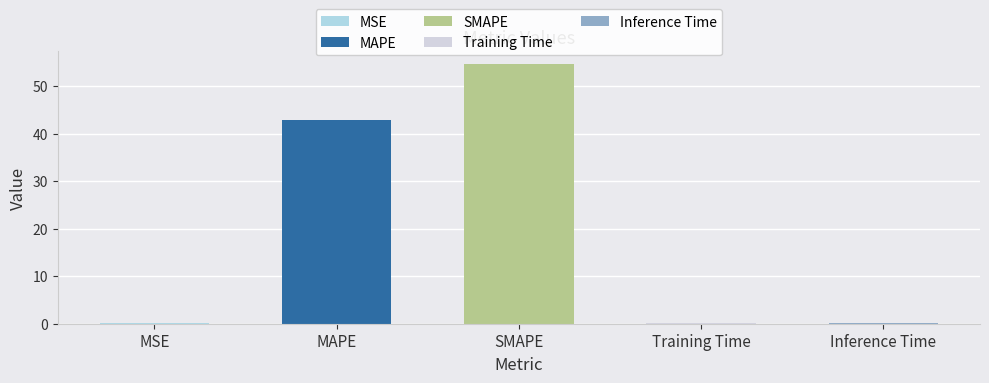

Reading left to right, extract all data points from this chart.

MSE=0.1	MAPE=42.9	SMAPE=54.5	Training Time=0.2	Inference Time=0.2